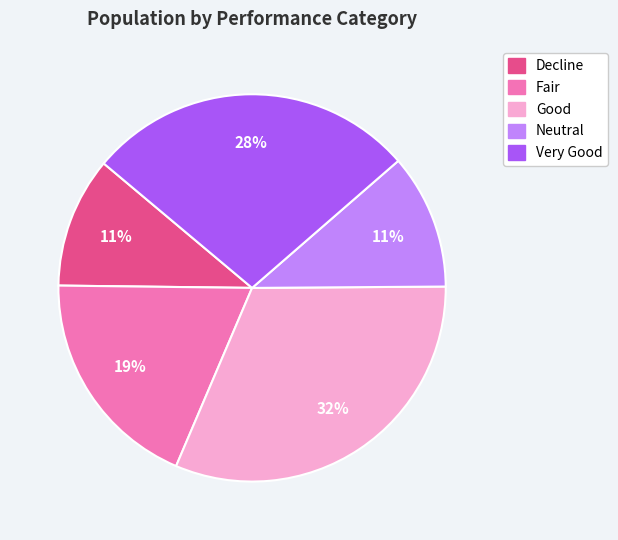

To the nearest percent, what percentage of the pie is Good?

32%